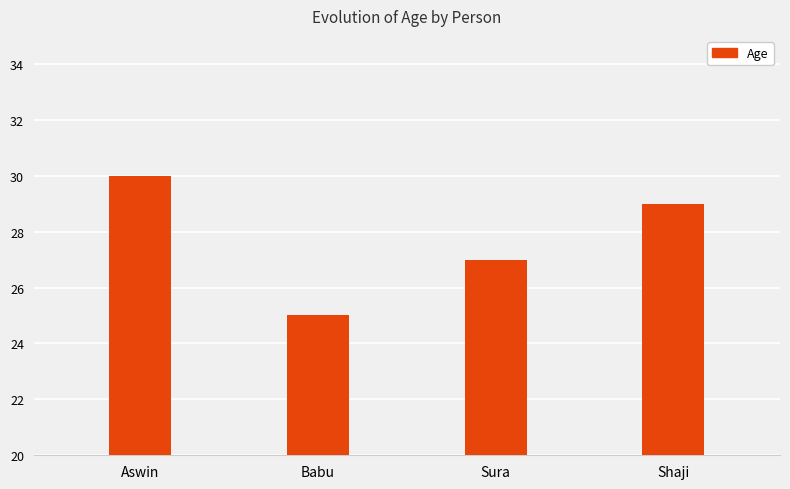

What position from the right is Sura?

2